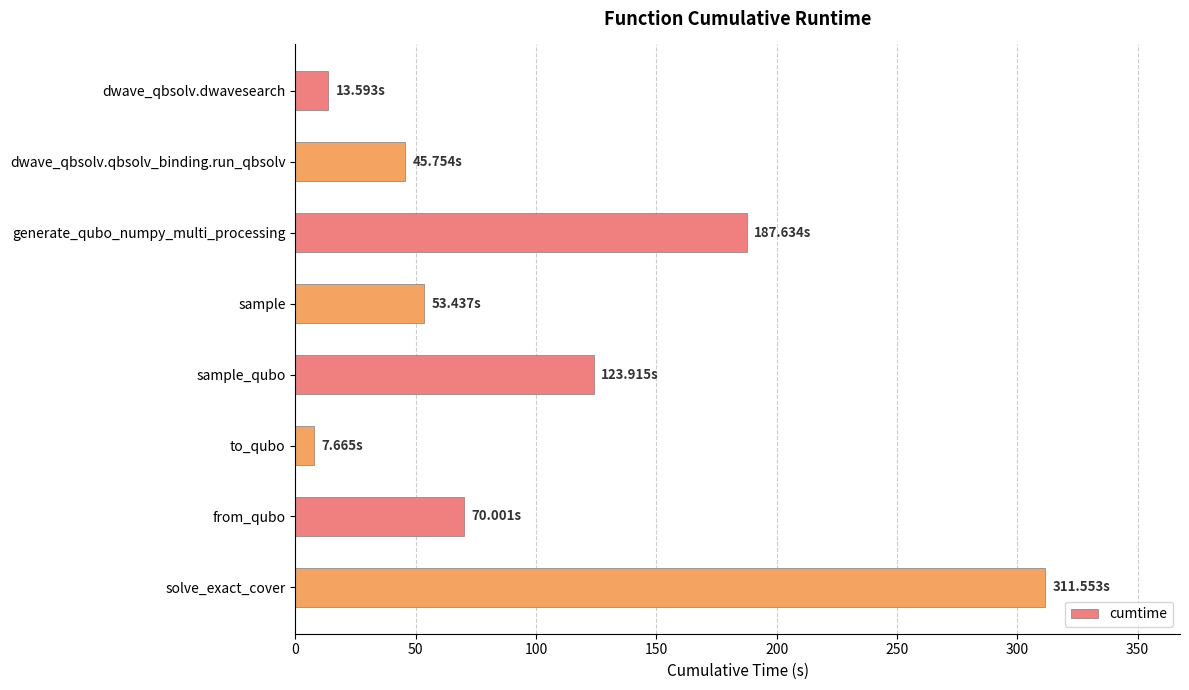

What is the average value?

101.7